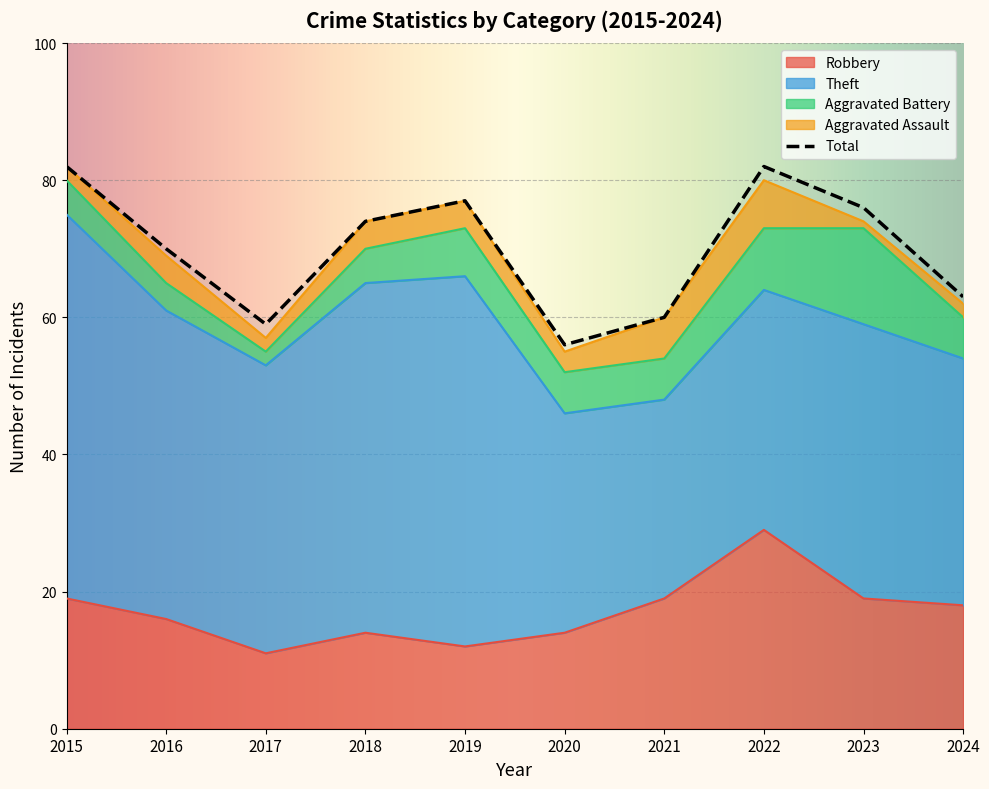

Reading left to right, transcribe all the data shown in this chart.

Robbery: 2015=19	2016=16	2017=11	2018=14	2019=12	2020=14	2021=19	2022=29	2023=19	2024=18
Theft: 2015=56	2016=45	2017=42	2018=51	2019=54	2020=32	2021=29	2022=35	2023=40	2024=36
Aggravated Battery: 2015=5	2016=4	2017=2	2018=5	2019=7	2020=6	2021=6	2022=9	2023=14	2024=6
Aggravated Assault: 2015=2	2016=4	2017=2	2018=4	2019=4	2020=3	2021=6	2022=7	2023=1	2024=2
Total: 2015=82	2016=70	2017=59	2018=74	2019=77	2020=56	2021=60	2022=82	2023=76	2024=63